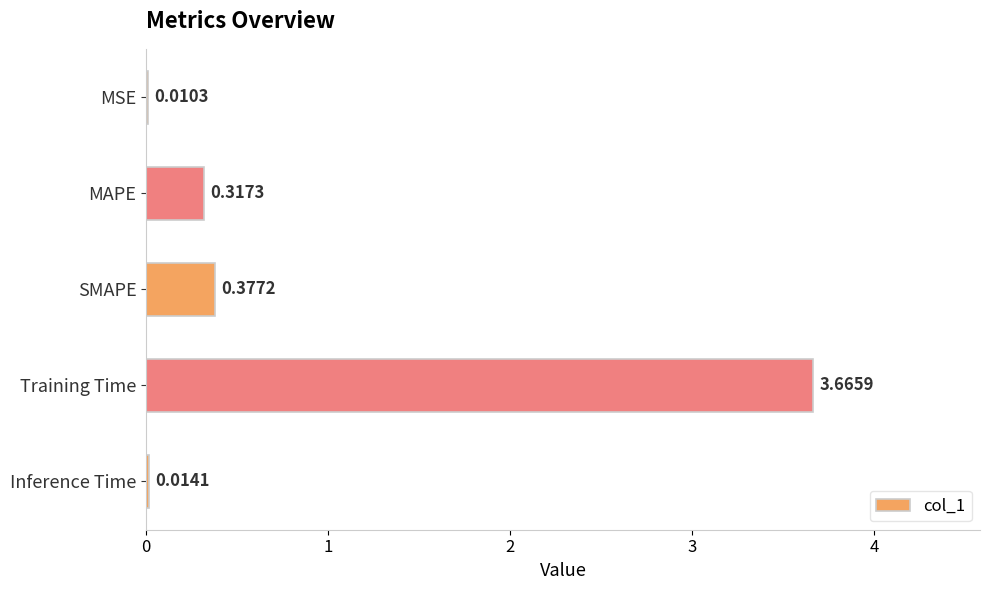

Which has a higher value, SMAPE or Inference Time?

SMAPE